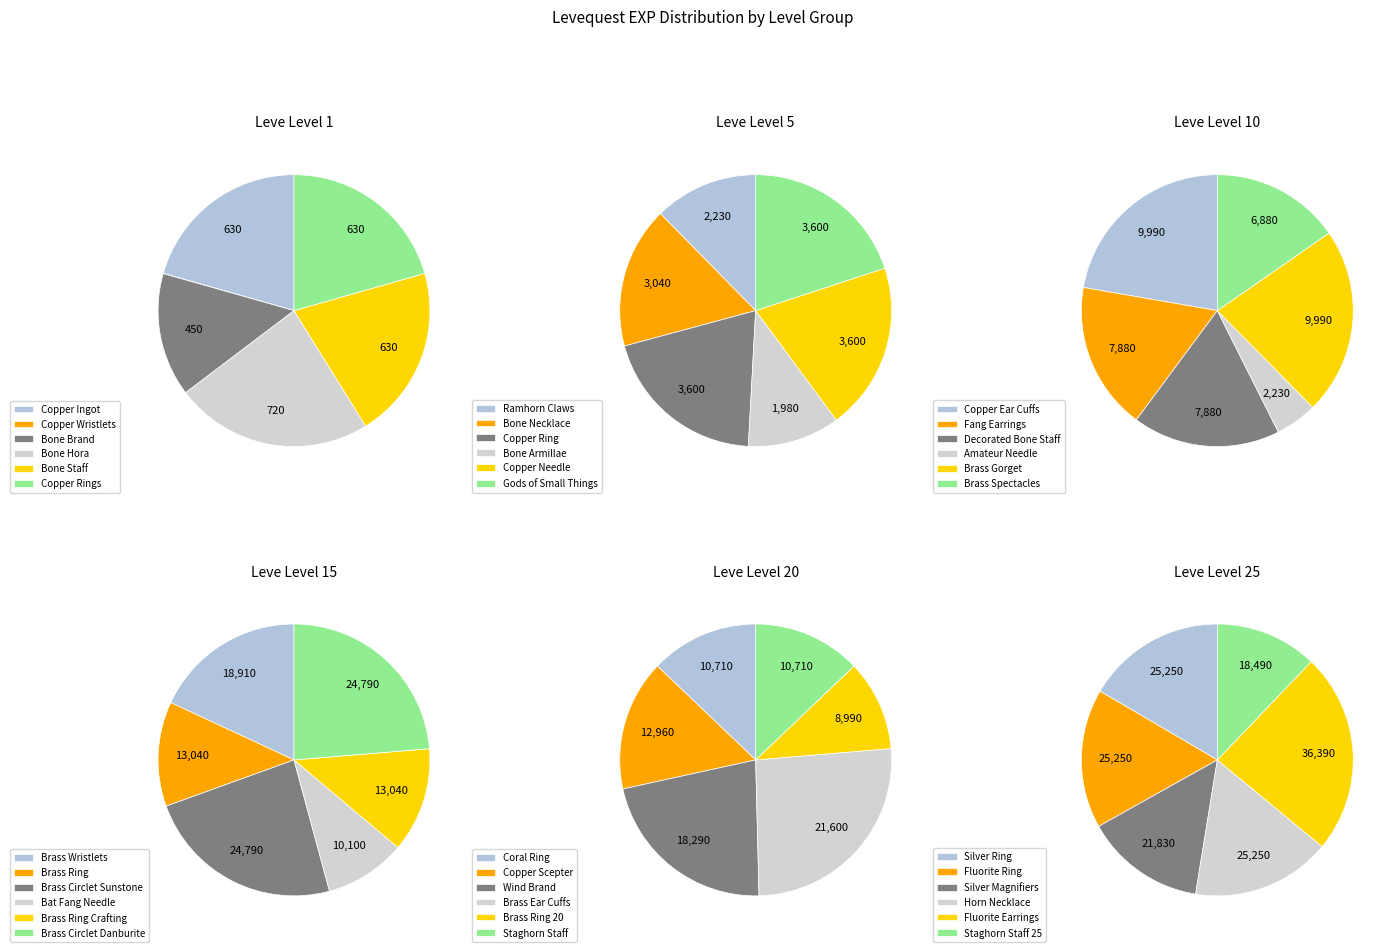

Is Leve Level 10 the majority of the pie?

No